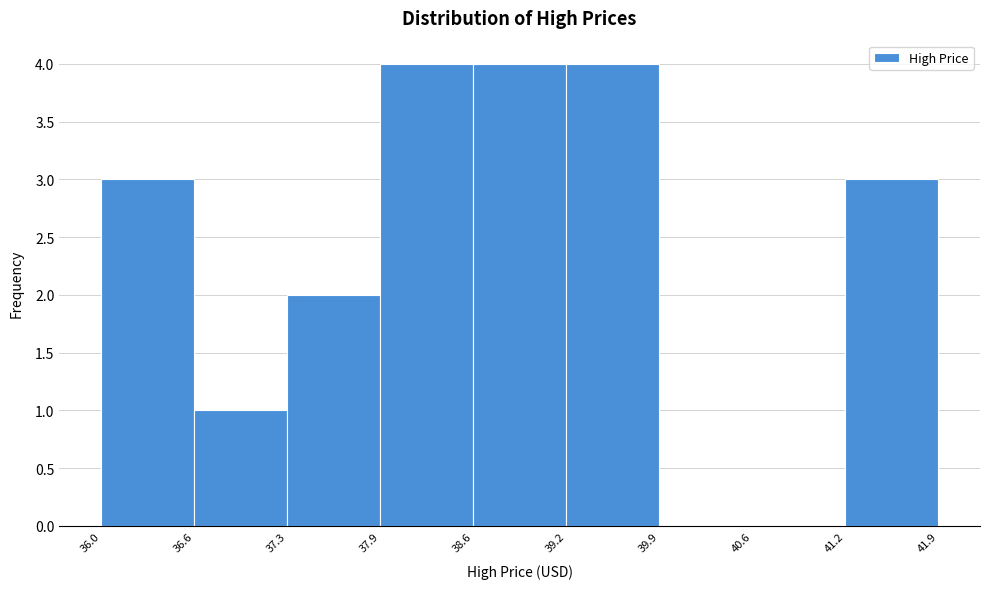

Reading left to right, transcribe this chart: for each bar, give the range it covers on the x-axis and its height. The values are not printed on the chart, so give them approximately, as read against the axis.

36.0 to 36.6: 3
36.6 to 37.3: 1
37.3 to 37.9: 2
37.9 to 38.6: 4
38.6 to 39.2: 4
39.2 to 39.9: 4
39.9 to 40.6: 0
40.6 to 41.2: 0
41.2 to 41.9: 3